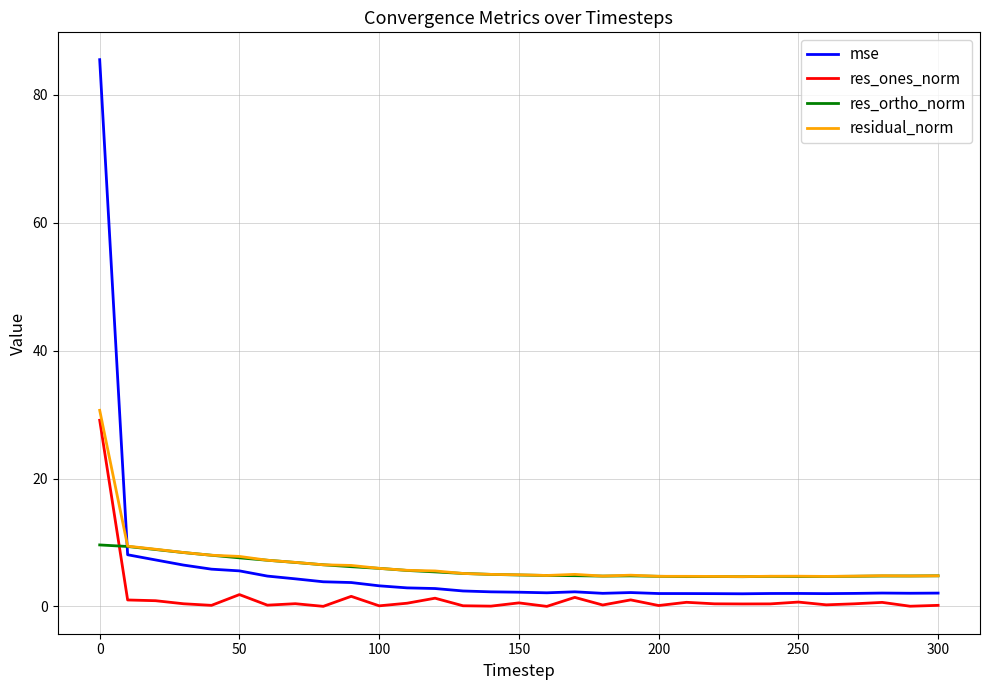

Which series has the largest range (max minus min)?

mse